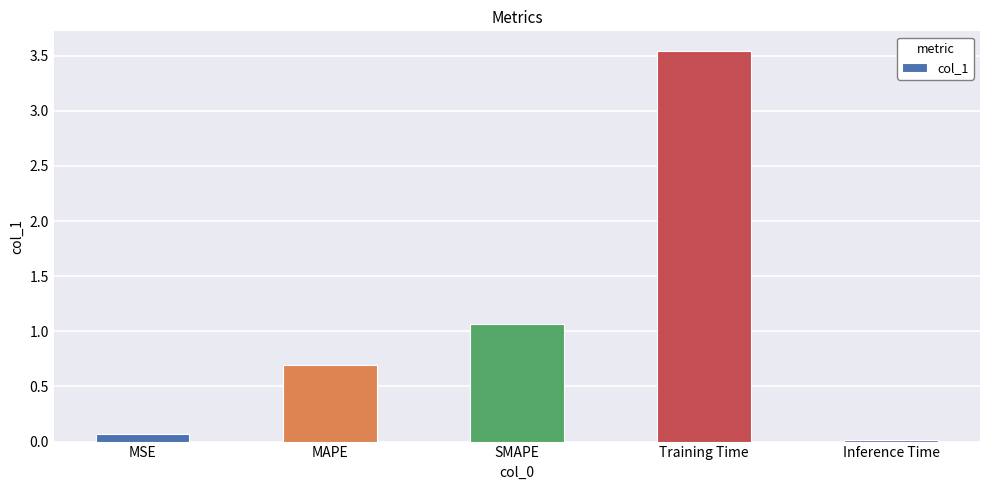

True or false: the data shows 0.0 at Inference Time.

True